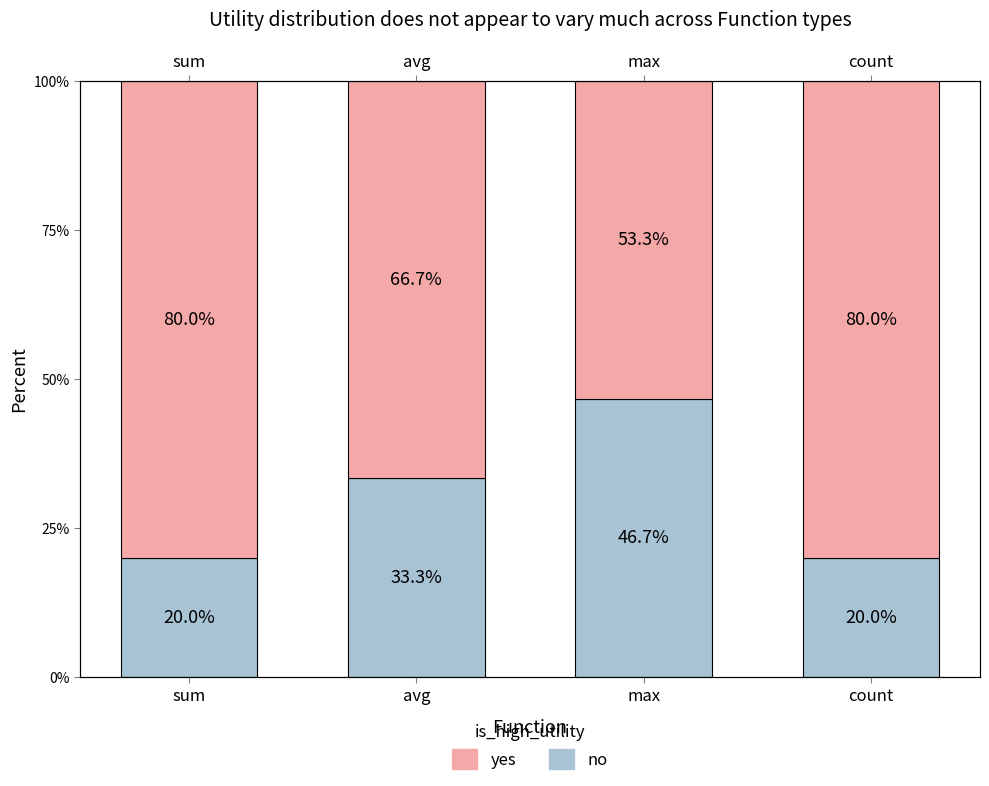

How many data points in no are above 33?

2